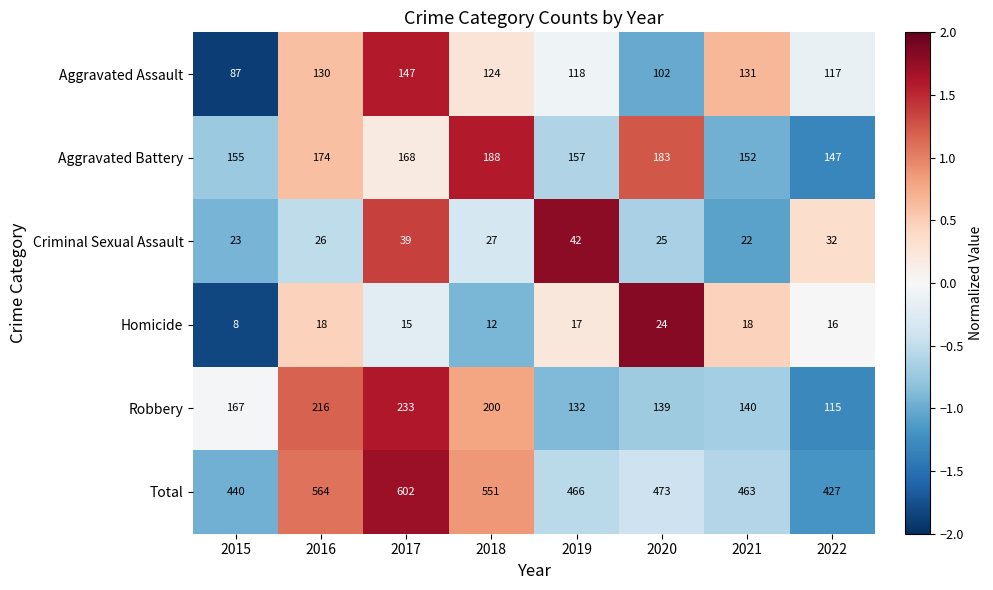

What is the sum of all Homicide values?

128